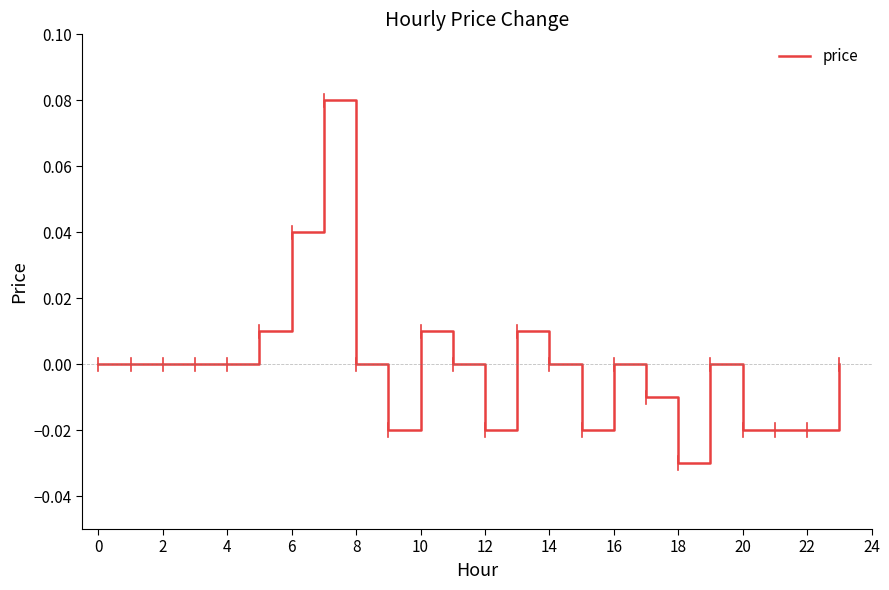

Is this an area chart (filled region under the line)?

No